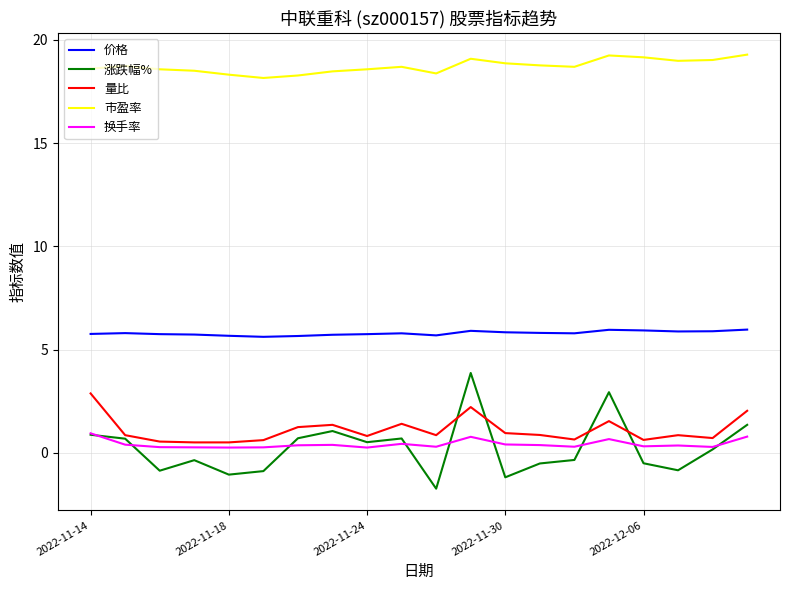

Which series has the largest total across all categories?

市盈率